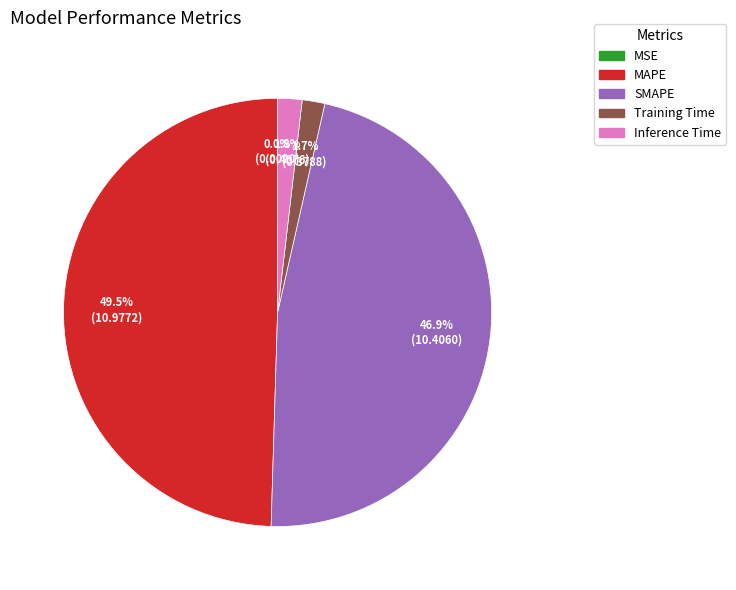

To the nearest percent, what is the difference between the largest and smallest slice percentages?

50%